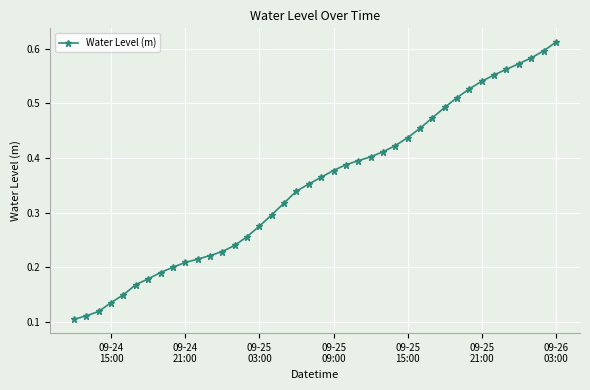

Count the values in the range 0 to 1.

40